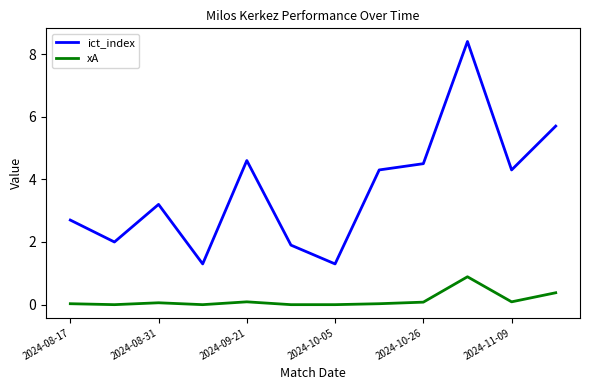

What is the highest value of the xA series?

0.9